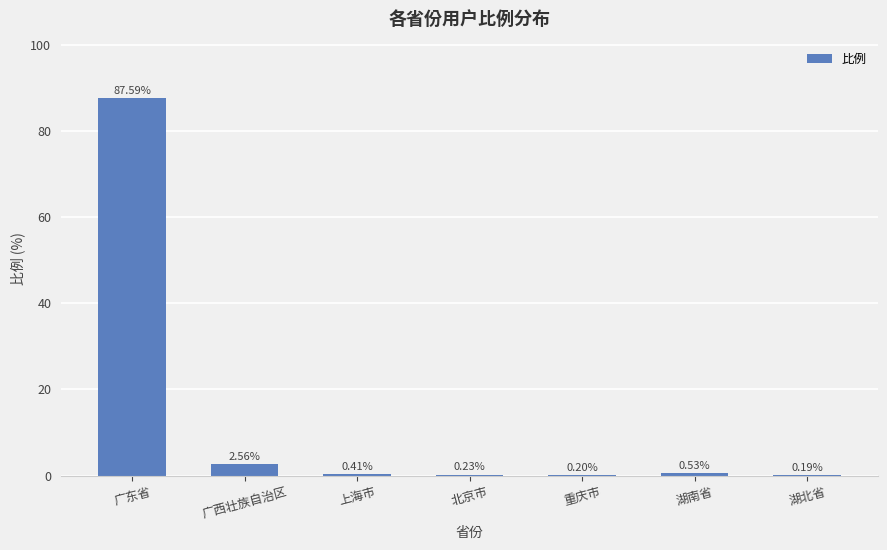

The chart shows a value of 0.2 at 北京市. True or false?

True